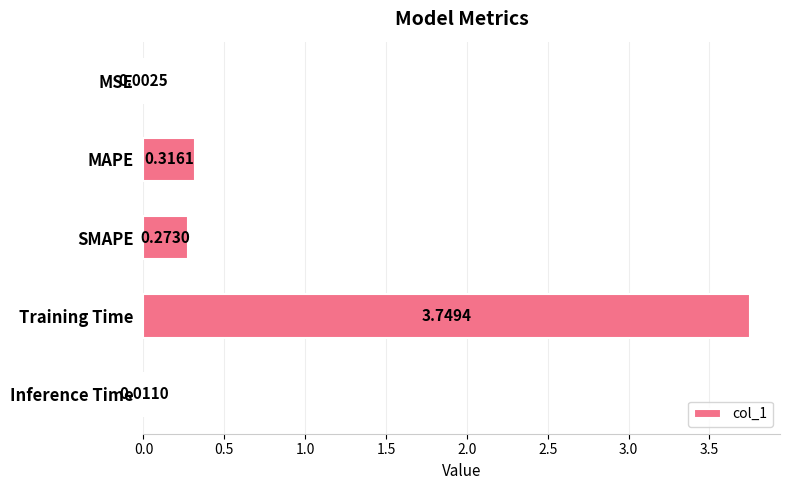

Where is the data nearest to the value 1?

MAPE